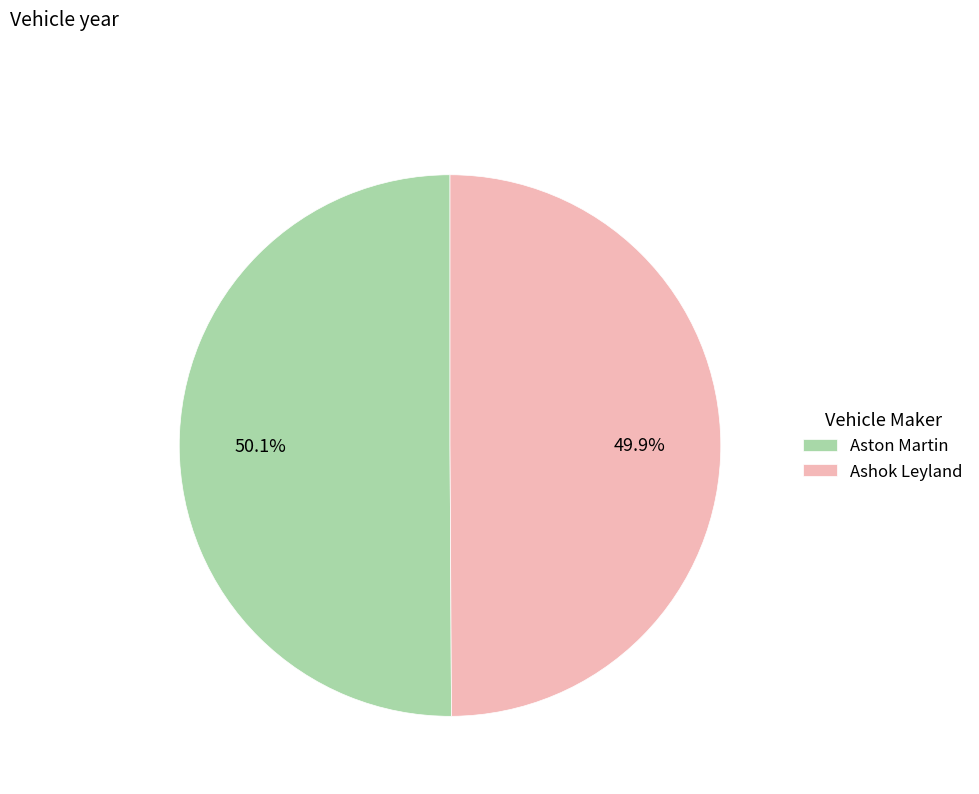

To the nearest percent, what portion does Aston Martin represent?

50%